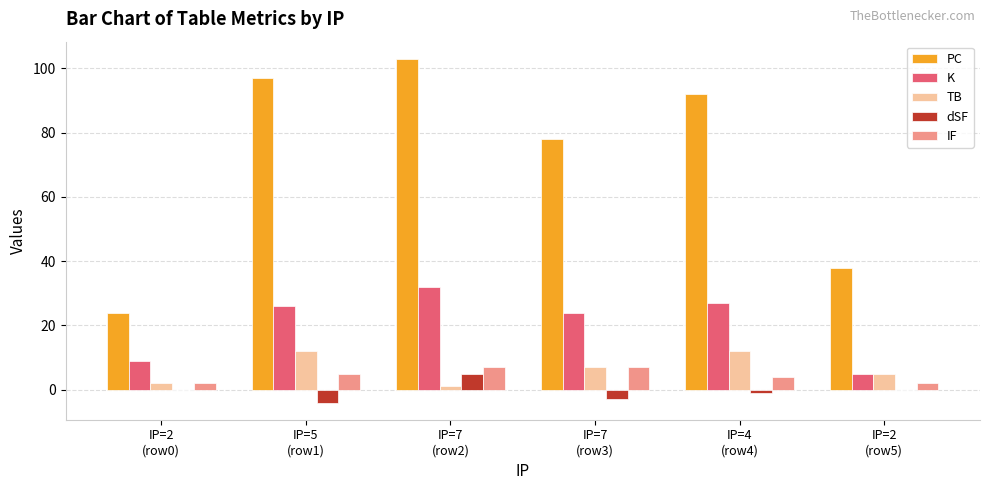

Which series has the largest total across all categories?

PC